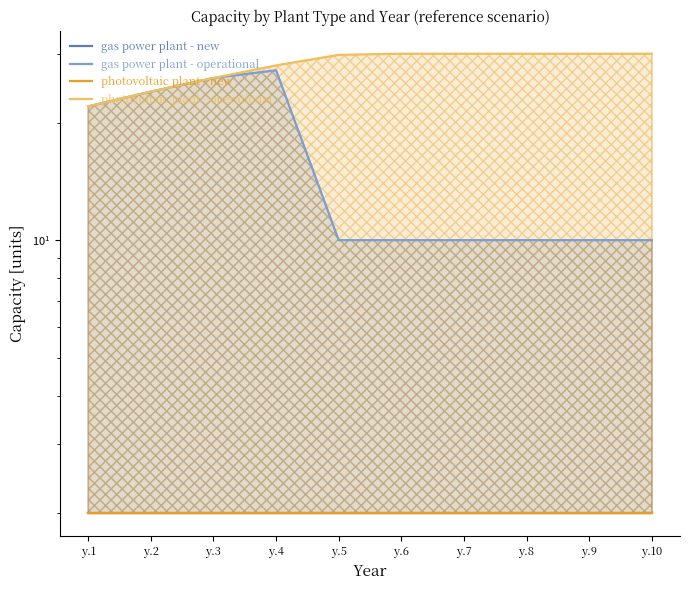

True or false: gas power plant - operational and photovoltaic plant - operational intersect in this chart.

False